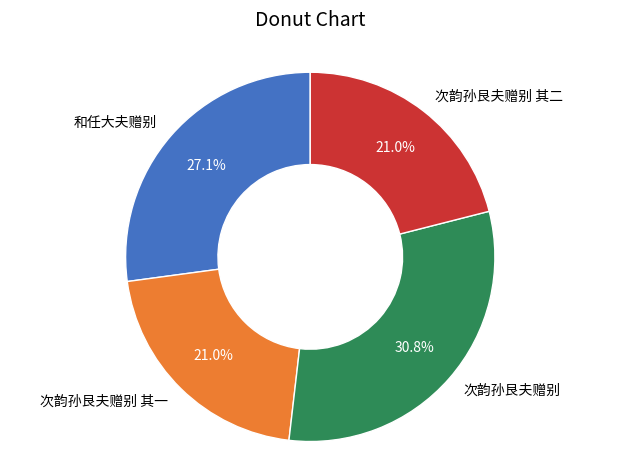

What portion of the pie excludes 次韵孙艮夫赠别?

69.2%